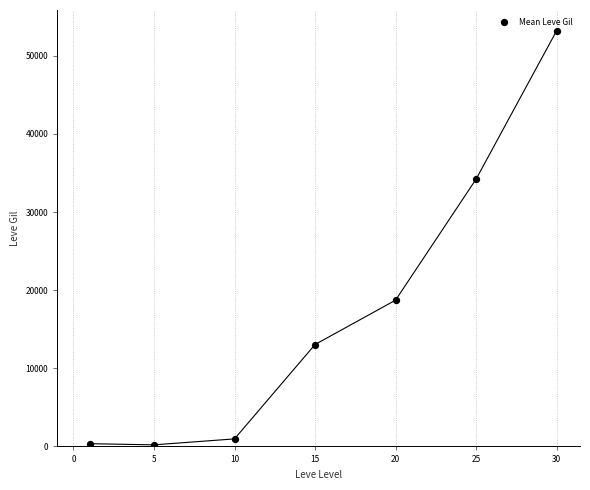

What is the average X value?

15.1